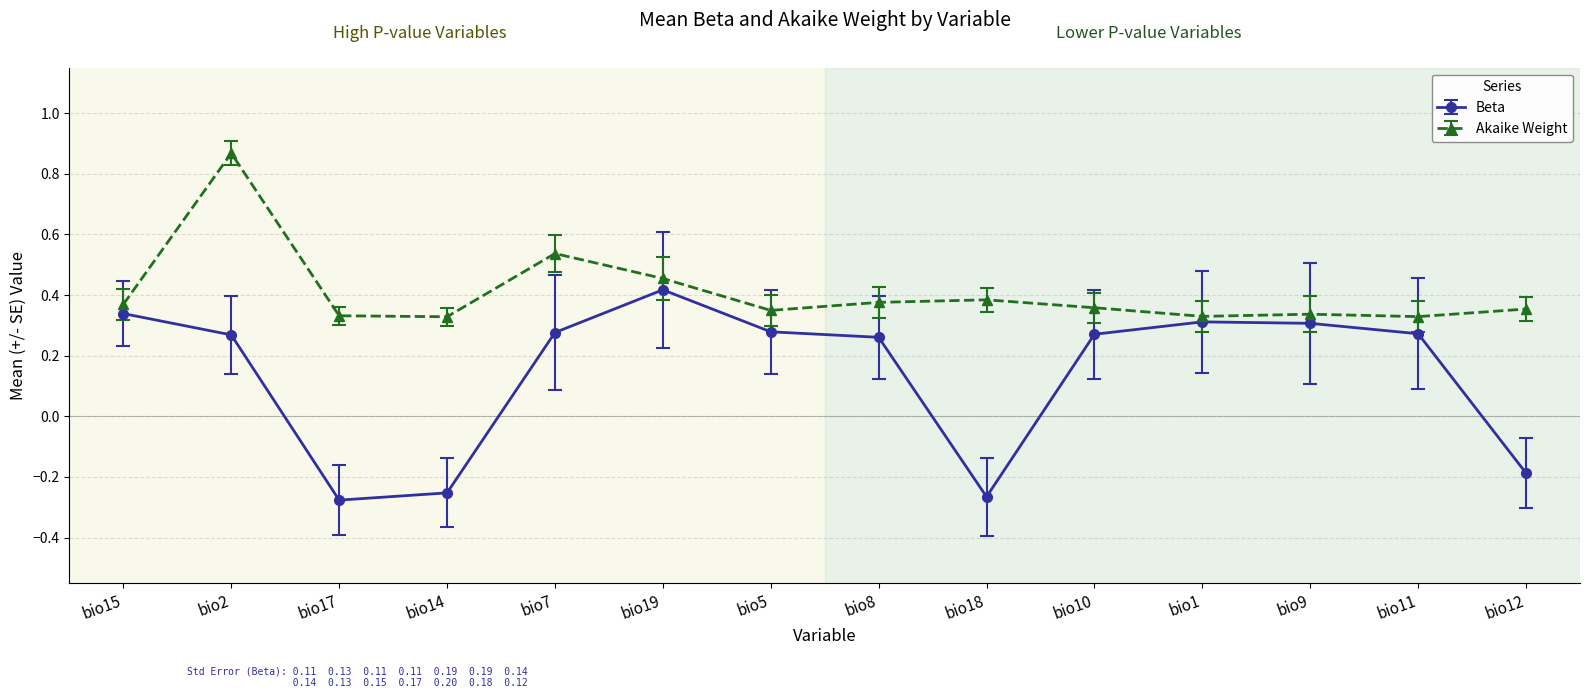

What is the label of the 4th point from the right?

bio1